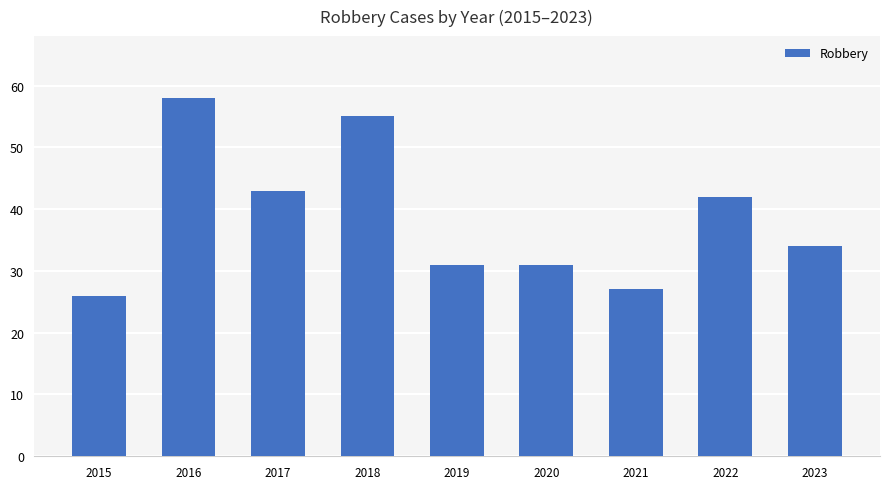

How many series are shown in this chart?

1